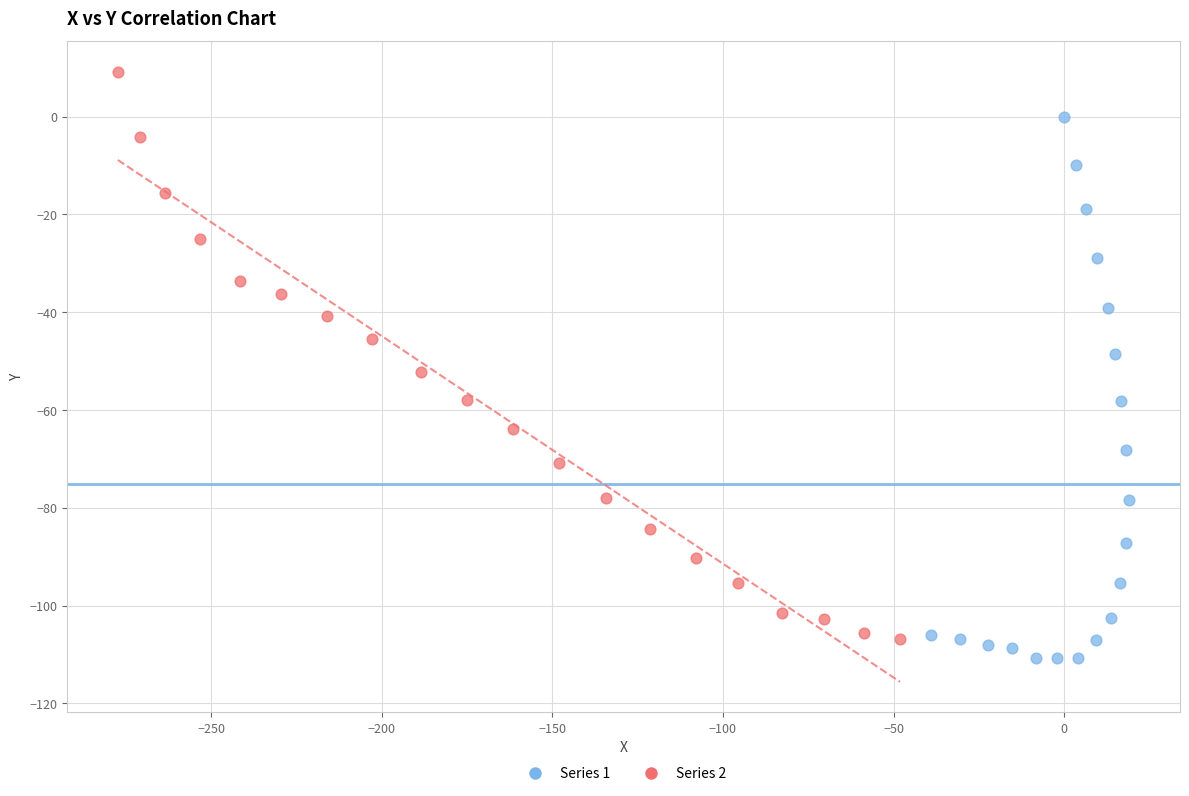

Which series reaches the maximum Y coordinate?

Series 2